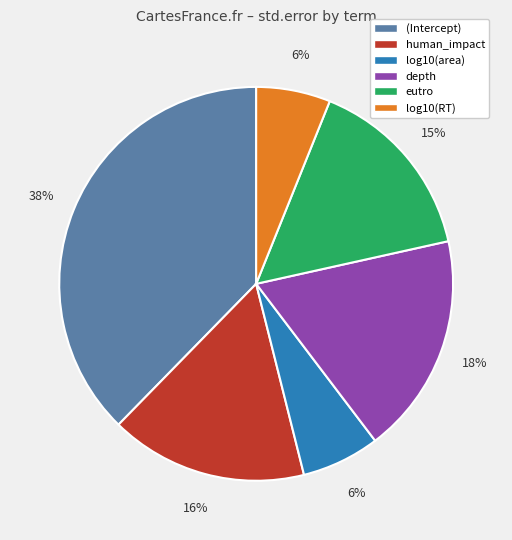

How many slices are in this pie chart?

6